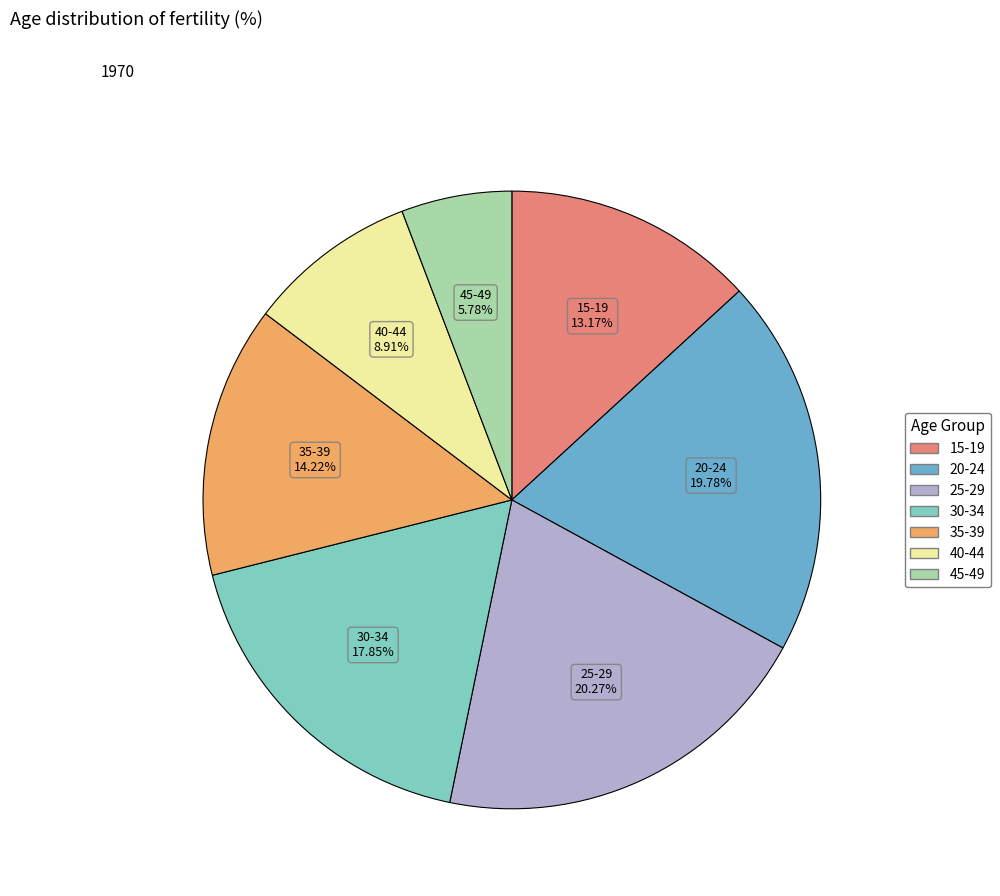

Does 40-44 represent more than half of the total?

No